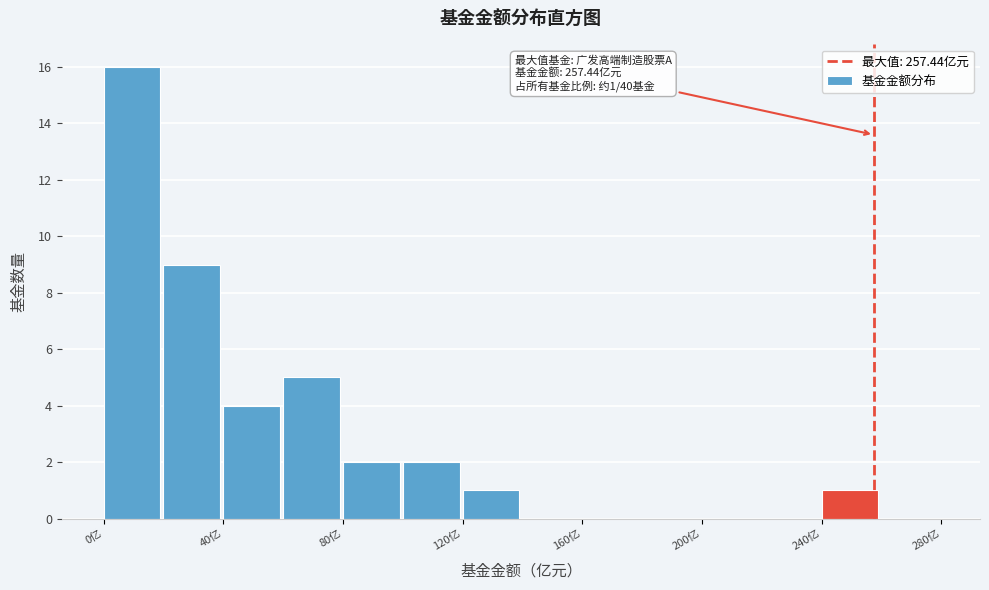

Over which range of the x-axis is the bar tallest?

0 to 20